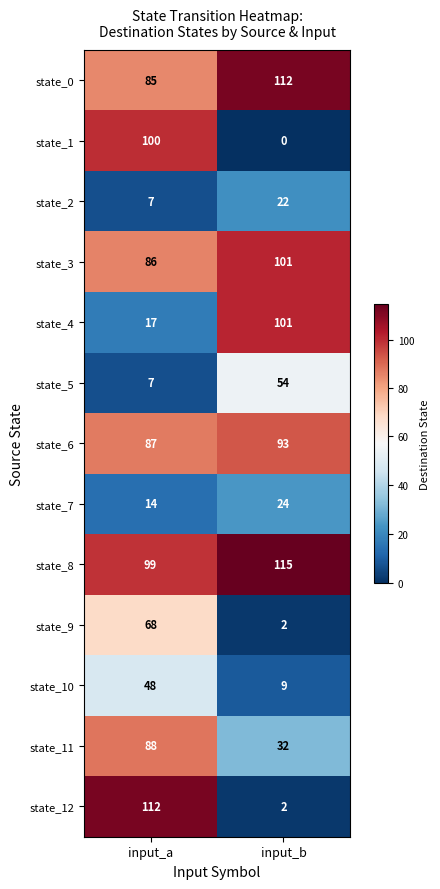

Is it true that state_12 equals 178 at input_a?

False